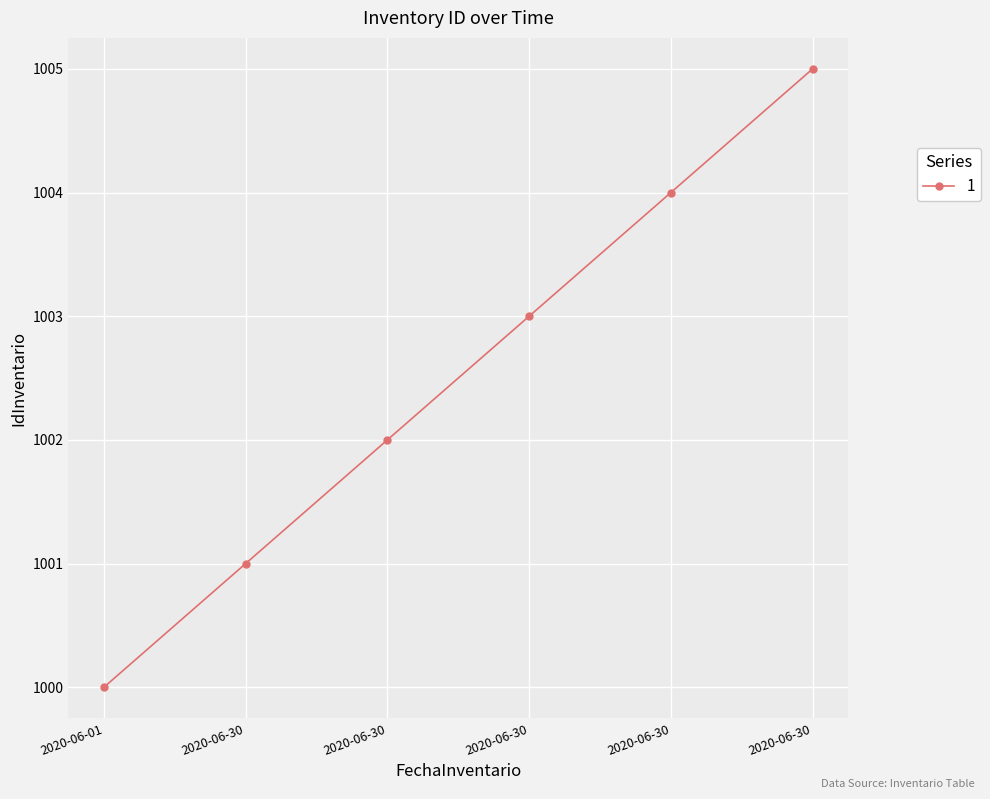

List the labels in order of value, smallest first.

2020-06-01, 2020-06-30, 2020-06-30, 2020-06-30, 2020-06-30, 2020-06-30